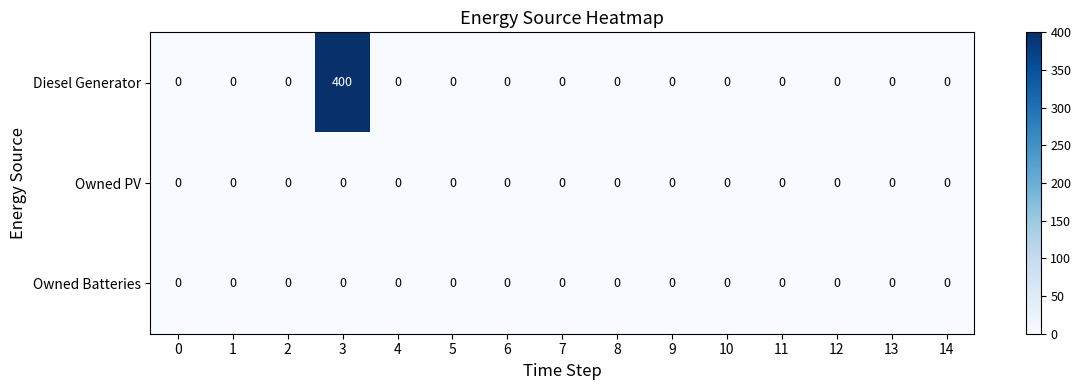

At which category is the sum across all series the highest?

3